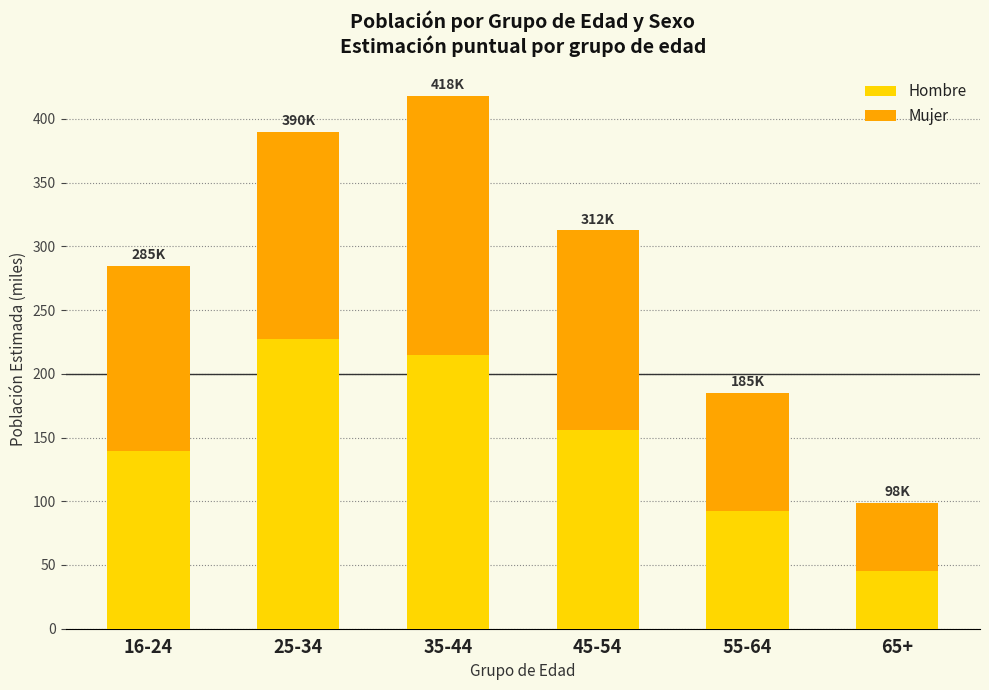

True or false: Hombre has a value of 69.1 at 45-54.

False